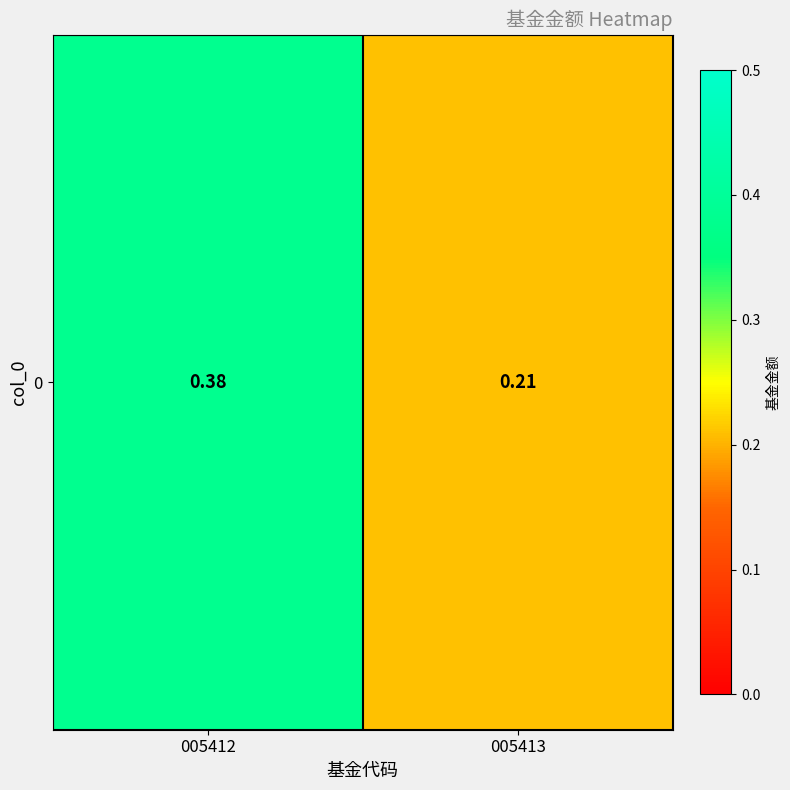

What is the sum of the values at 005412 and 005413?

0.6